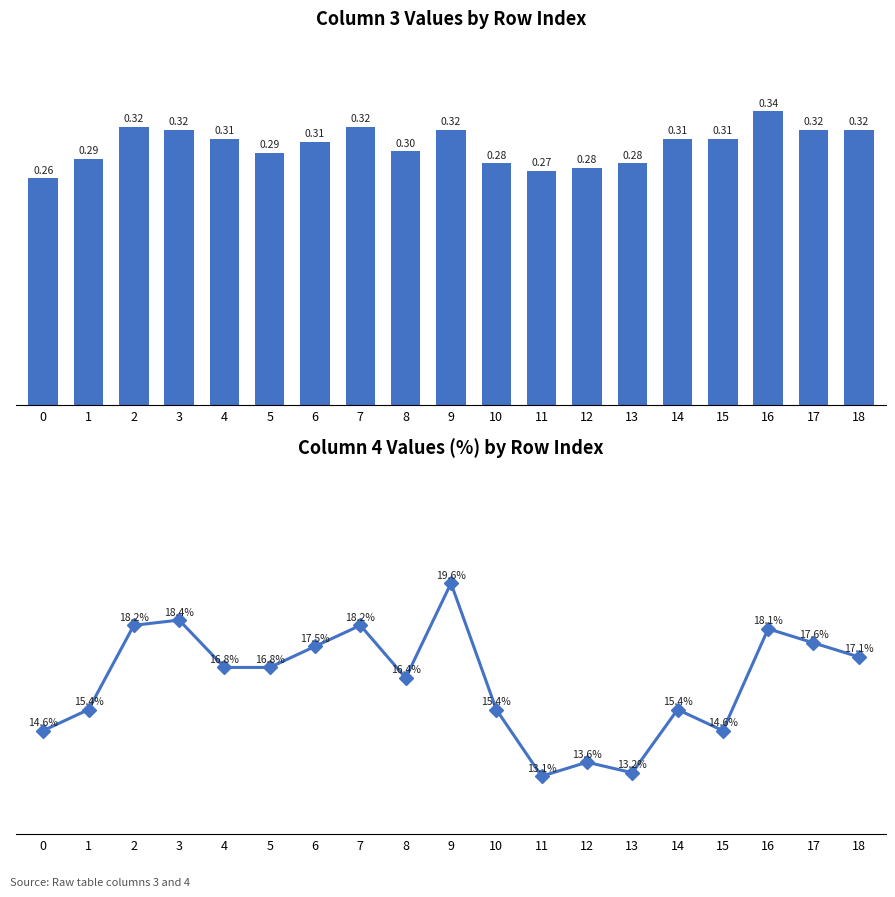

What is the approximate value of col_3 at 17?

0.3